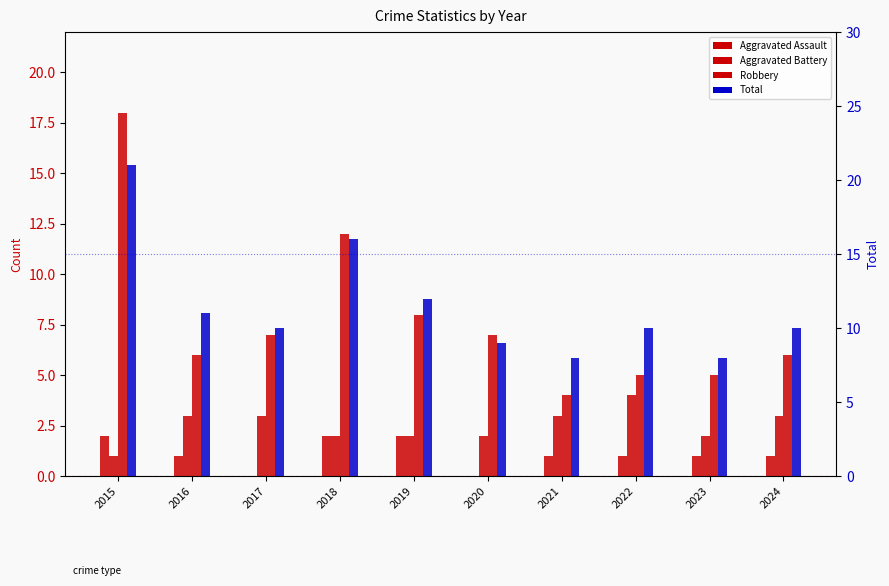

What is the average value of the Aggravated Battery series?

2